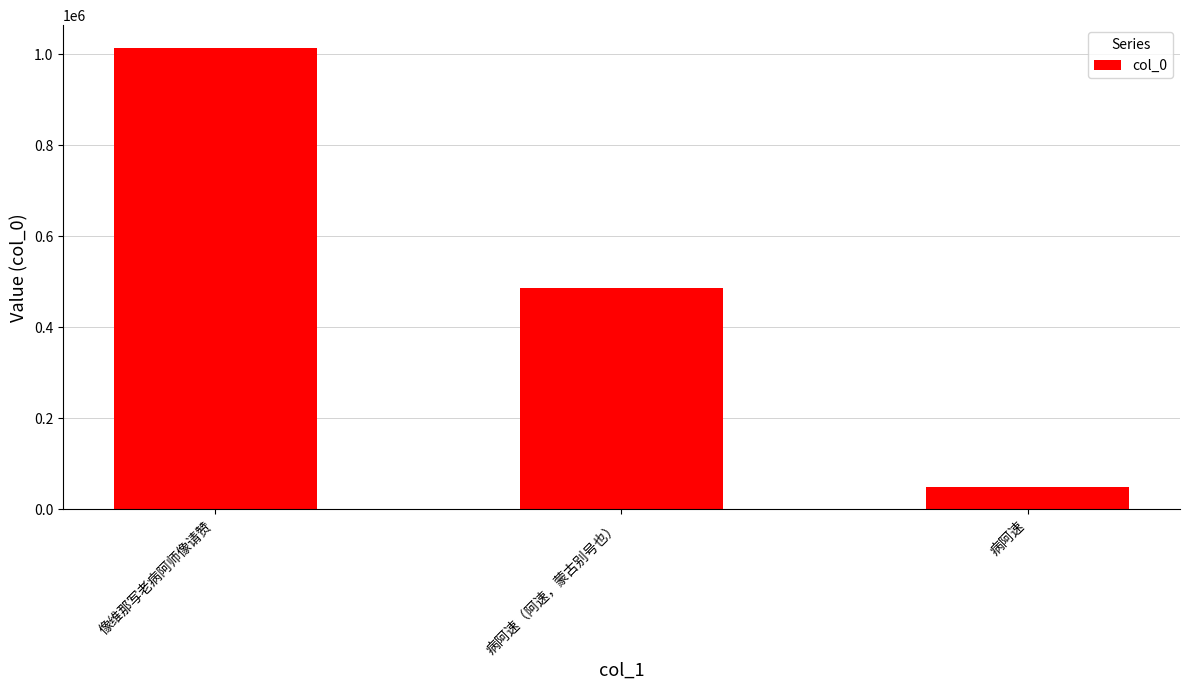

What is the sum of all values?

1548014